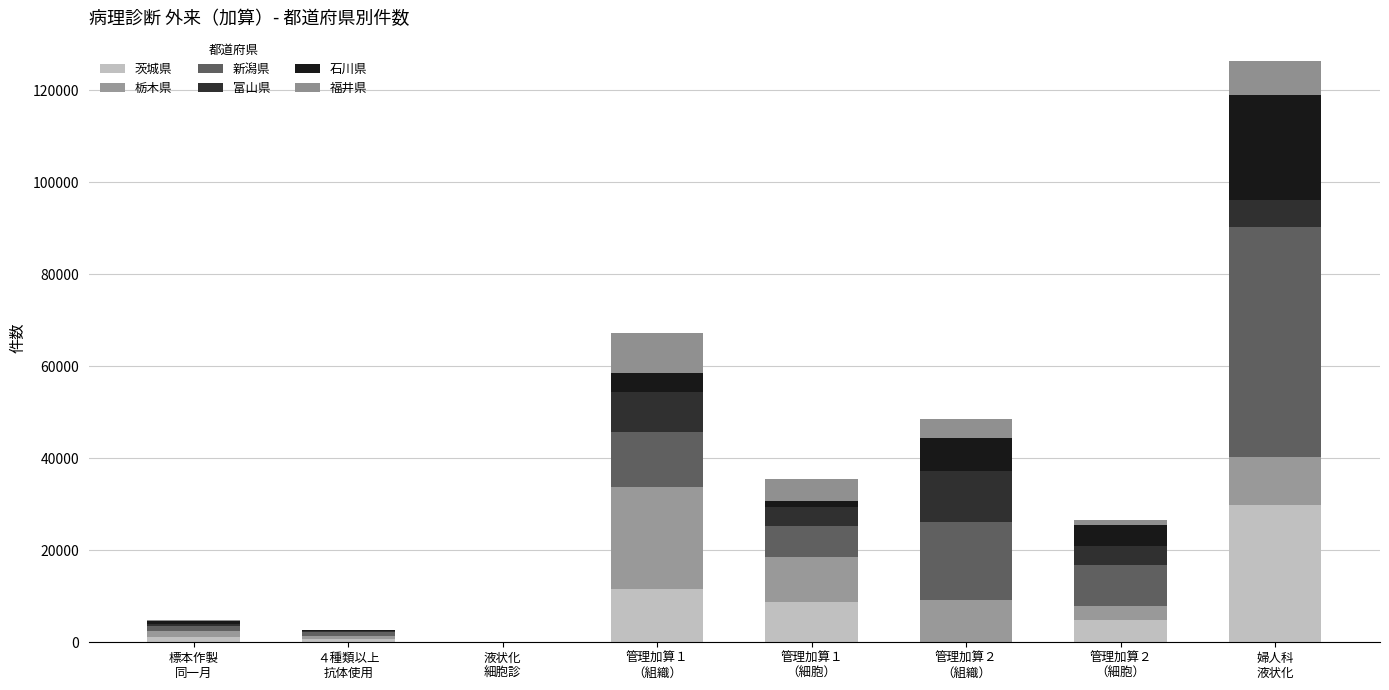

How many data points does each series have?

8